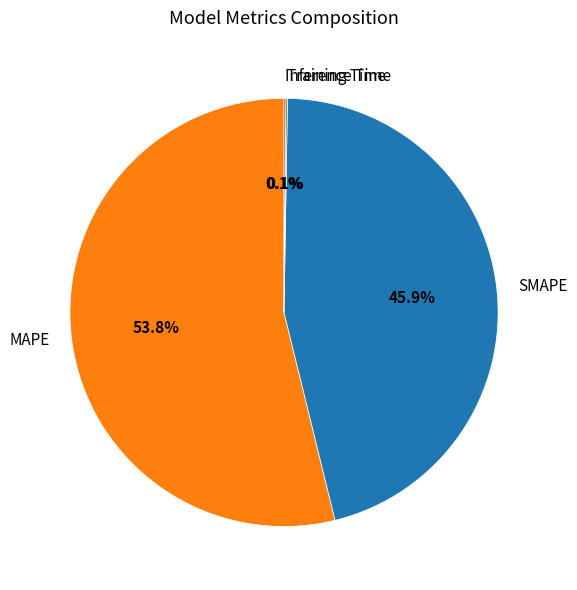

Is there a majority slice in this chart?

Yes